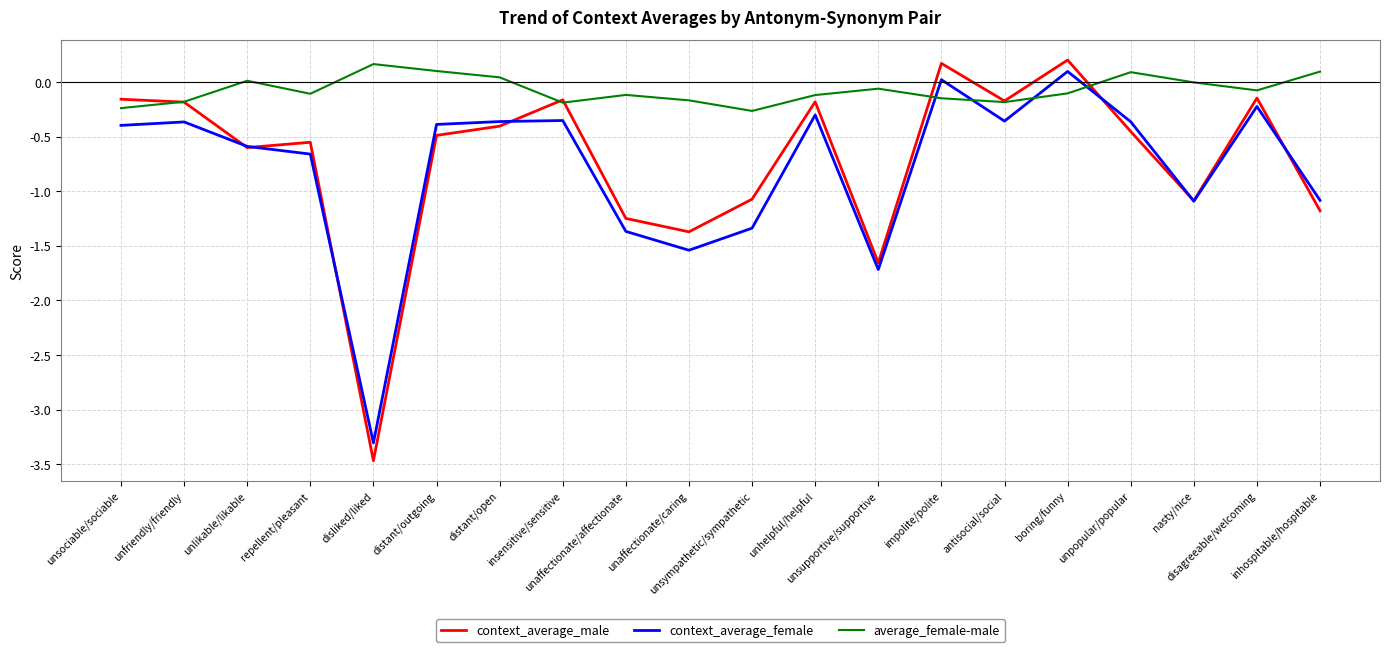

What are all the series names shown in the legend?

context_average_male, context_average_female, average_female-male